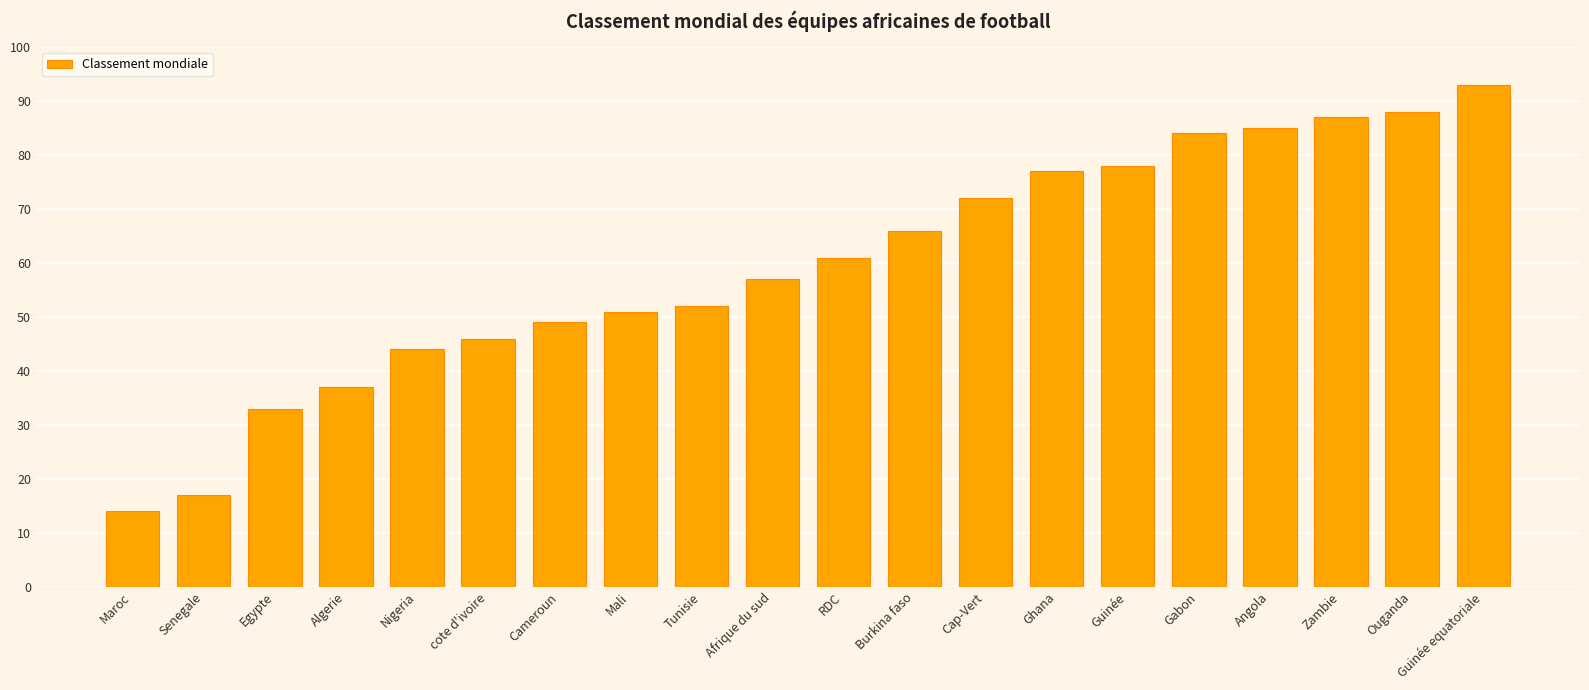

List the labels in order of value, smallest first.

Maroc, Senegale, Egypte, Algerie, Nigeria, cote d'ivoire, Cameroun, Mali, Tunisie, Afrique du sud, RDC, Burkina faso, Cap-Vert, Ghana, Guinée, Gabon, Angola, Zambie, Ouganda, Guinée equatoriale